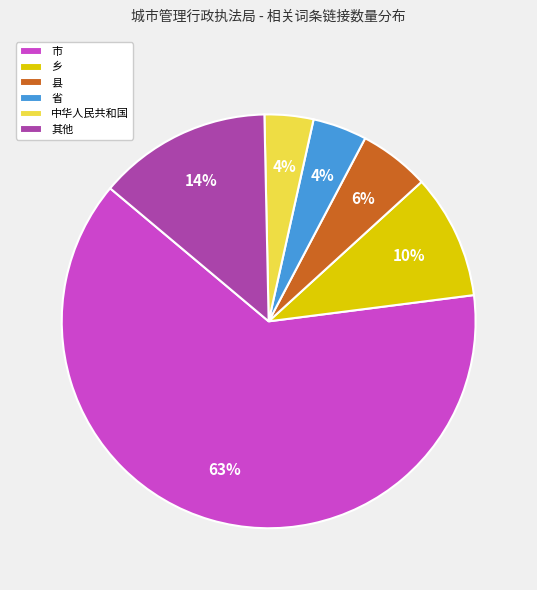

Which has a higher value, 其他 or 县?

其他